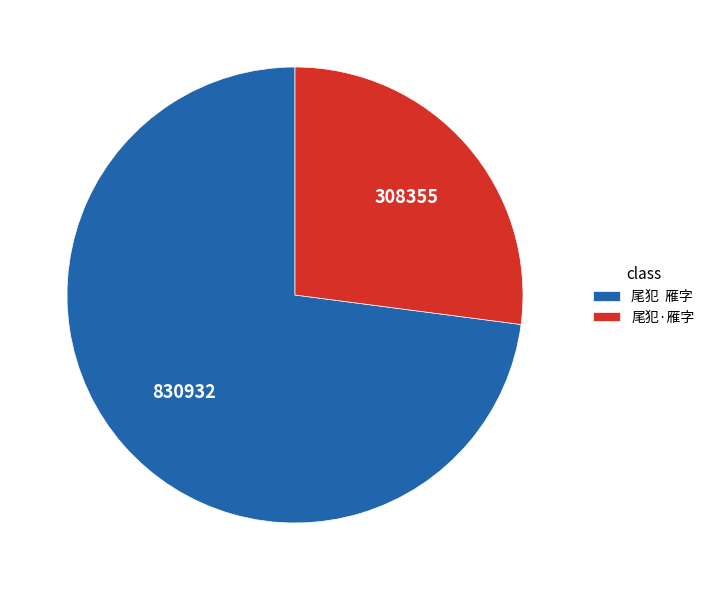

Do 尾犯·雁字 and 尾犯 雁字 together represent more than half of the pie?

Yes